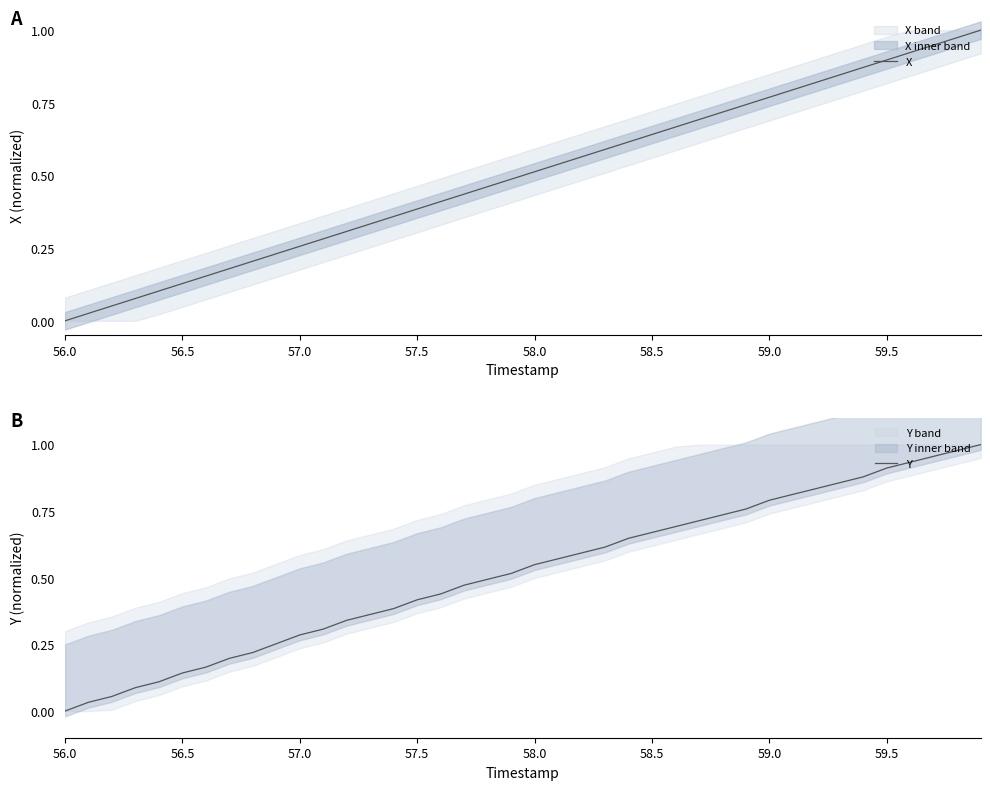

True or false: X and Y intersect in this chart.

False